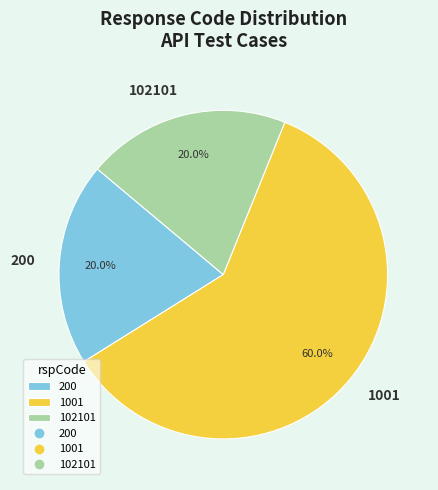

What percentage is NOT represented by 102101?

80.0%